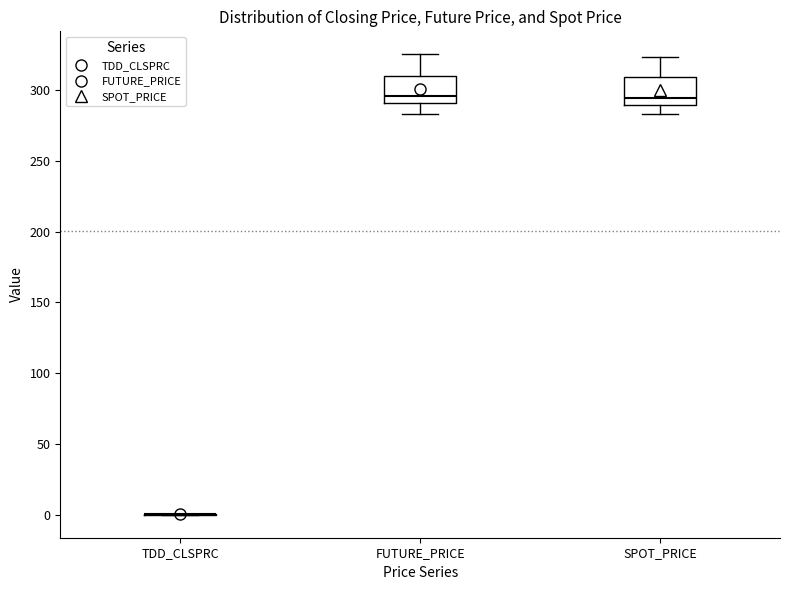

Where does the upper whisker of the box for FUTURE_PRICE end on the y-axis? The values are not printed on the chart, so give them approximately, as read against the axis.

325